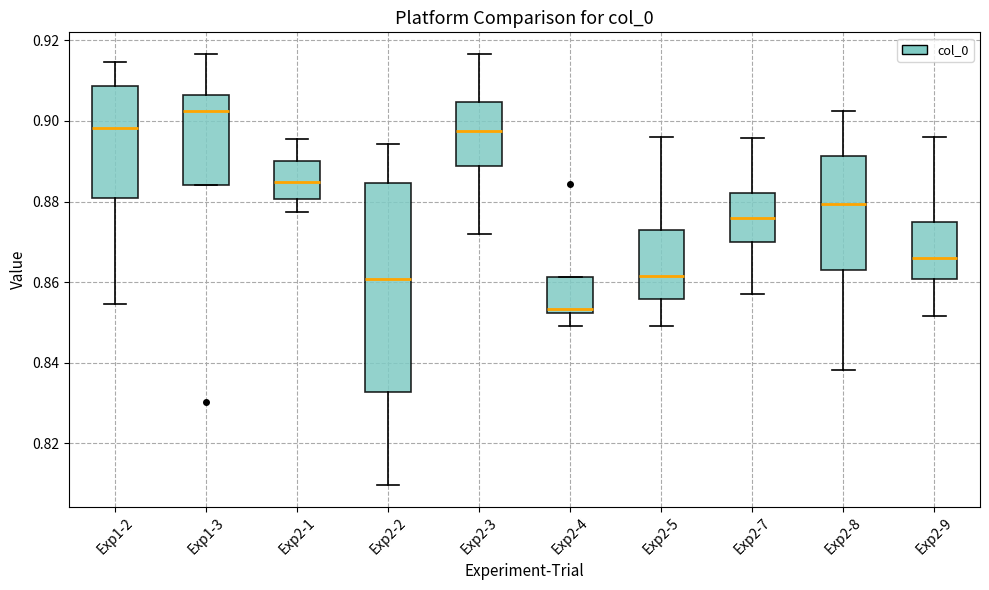

Where is the upper edge of the box for Exp1-3 on the y-axis? The values are not printed on the chart, so give them approximately, as read against the axis.

0.906